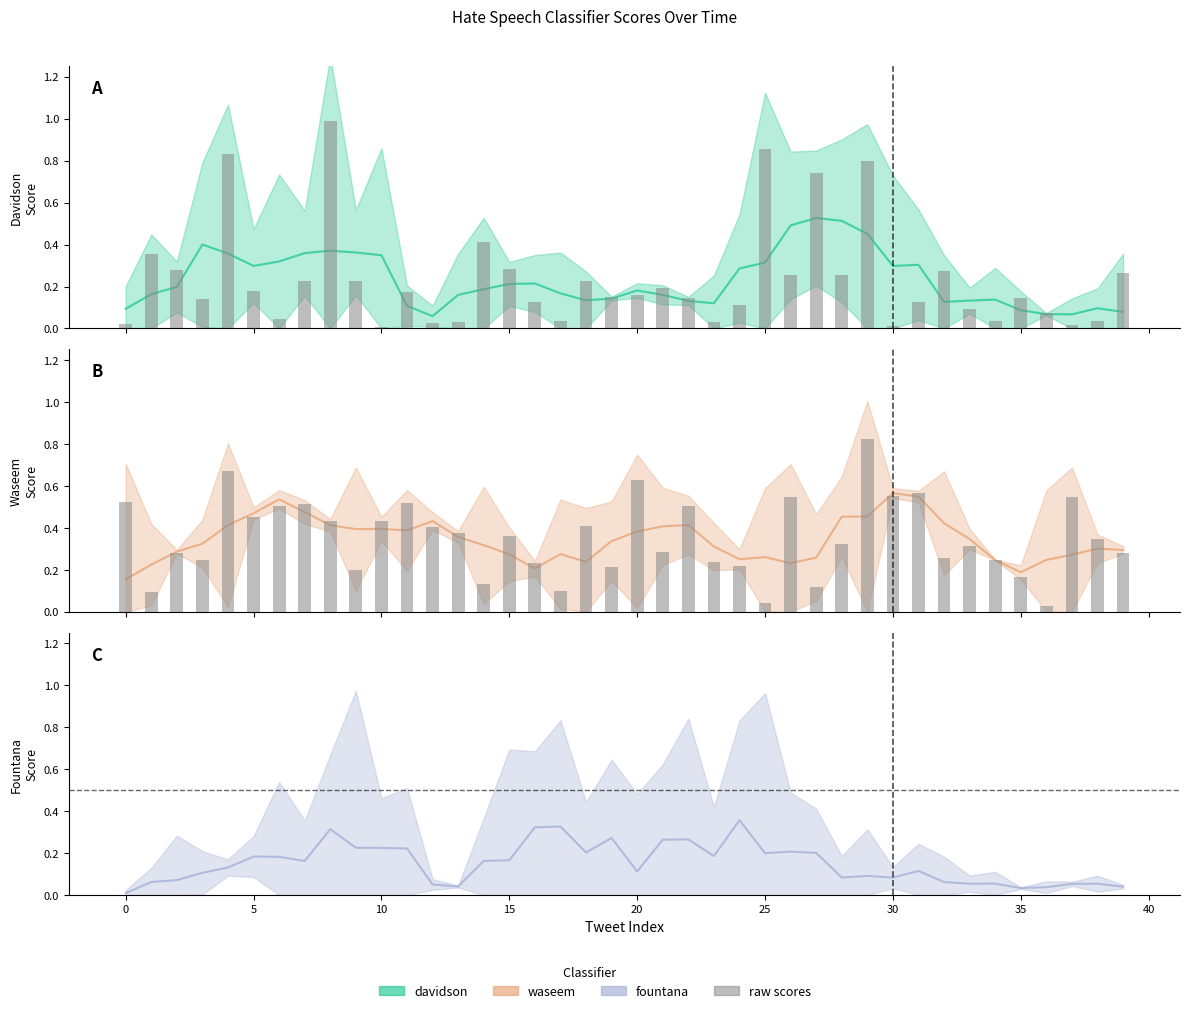

Which series has the largest range (max minus min)?

davidson